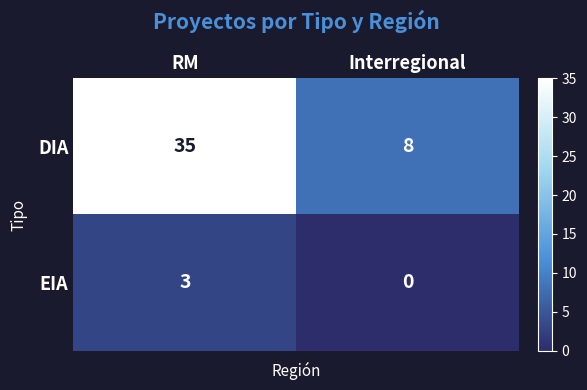

What is the highest value of the EIA series?

3